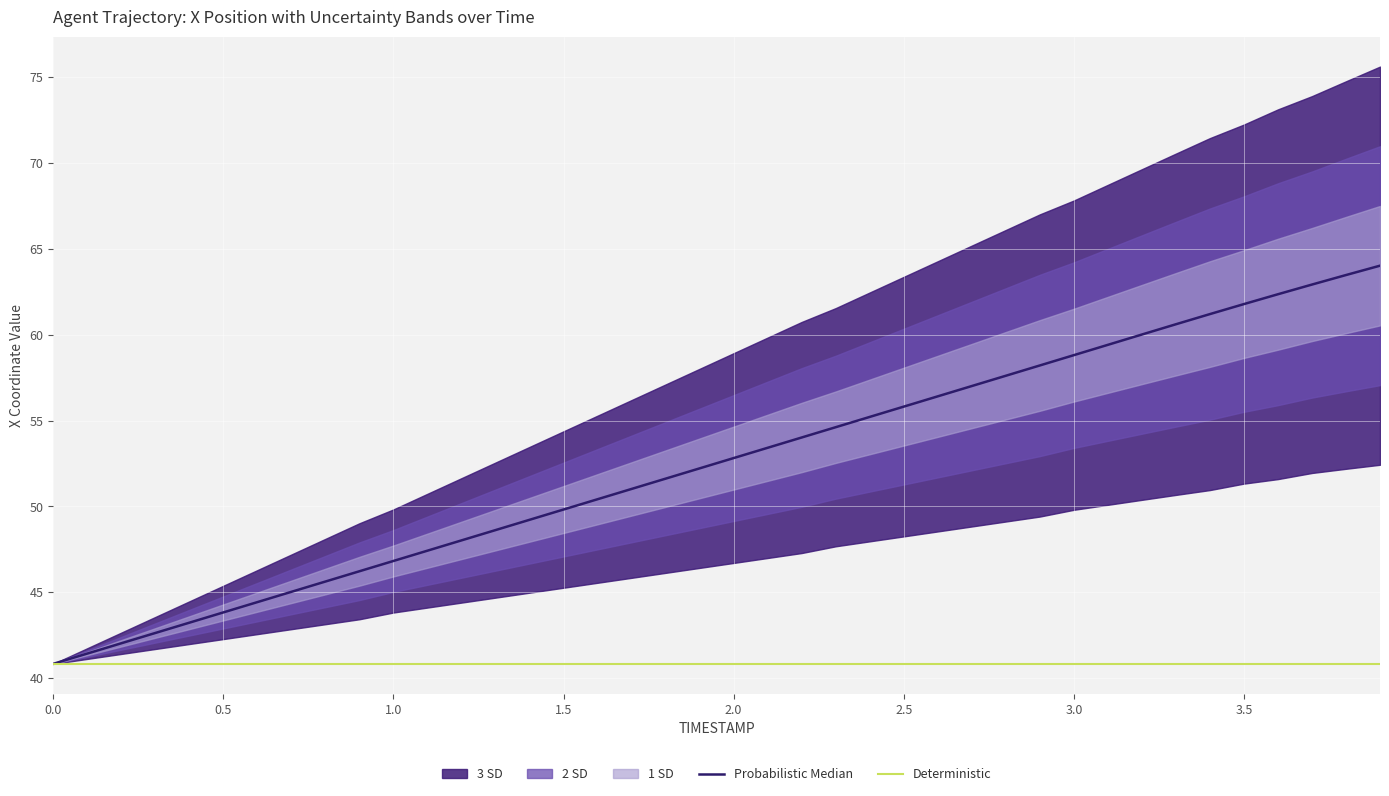

What position from the left is 0.5?

2